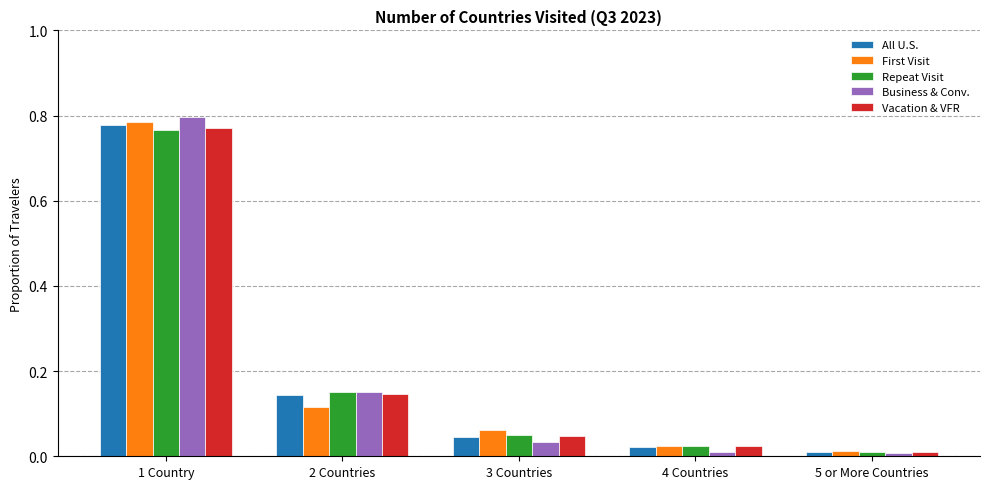

The value of First Visit at 4 Countries is 0.0. True or false?

True